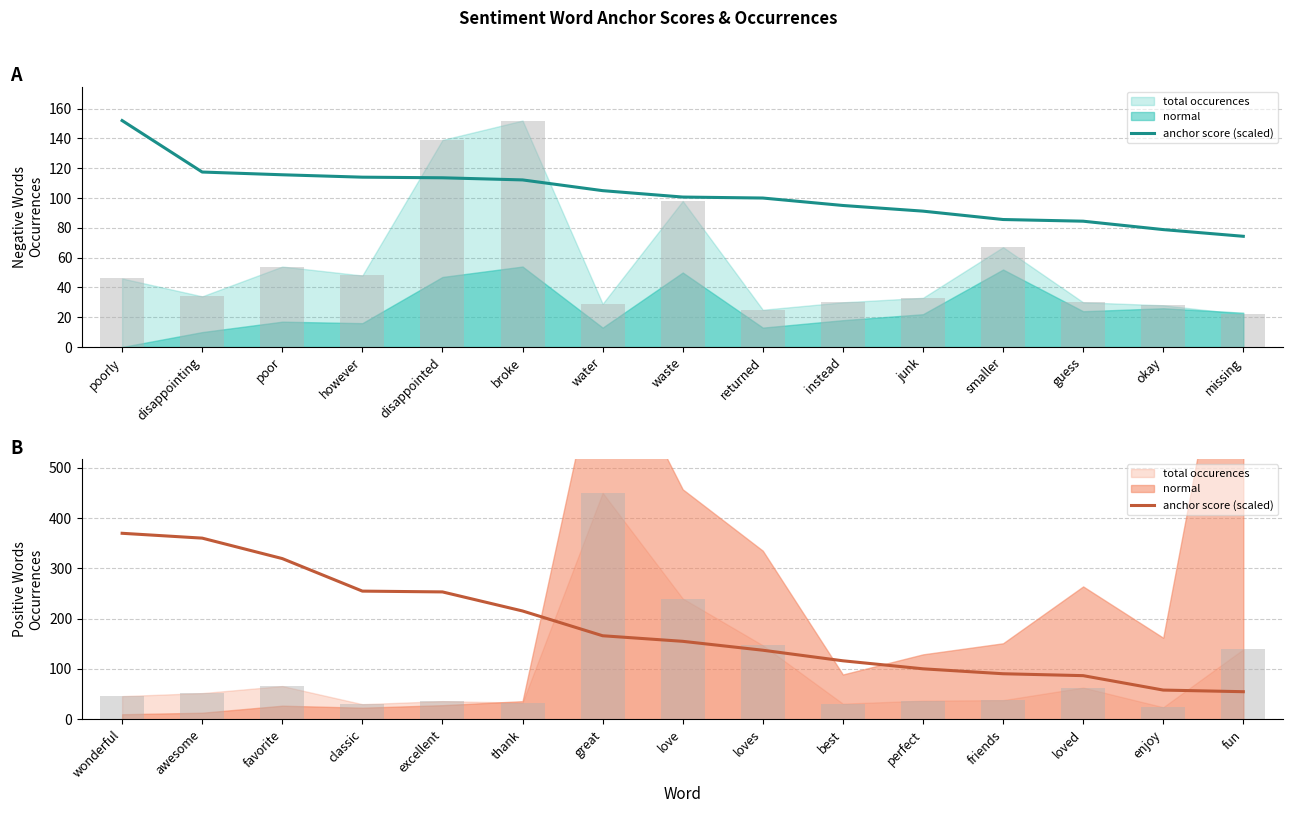

The value at fun is 29.1. True or false?

False